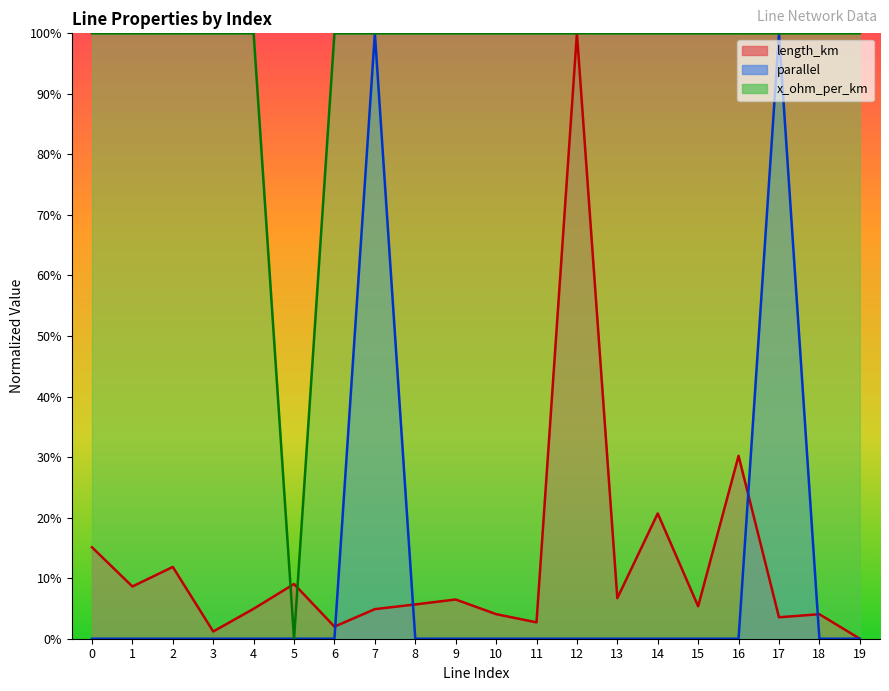

At which category is the sum across all series the highest?

7